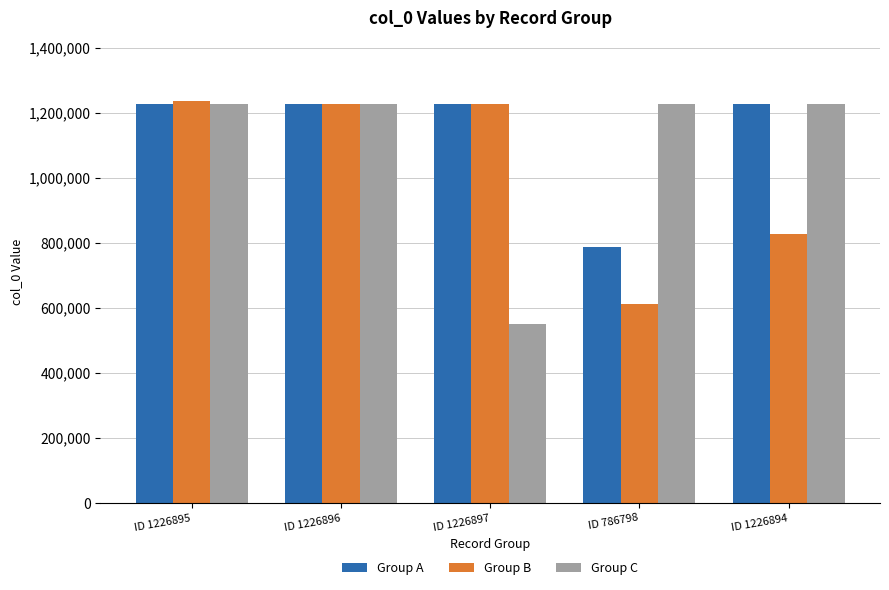

The value of Group C at ID 1226897 is 551018. True or false?

True